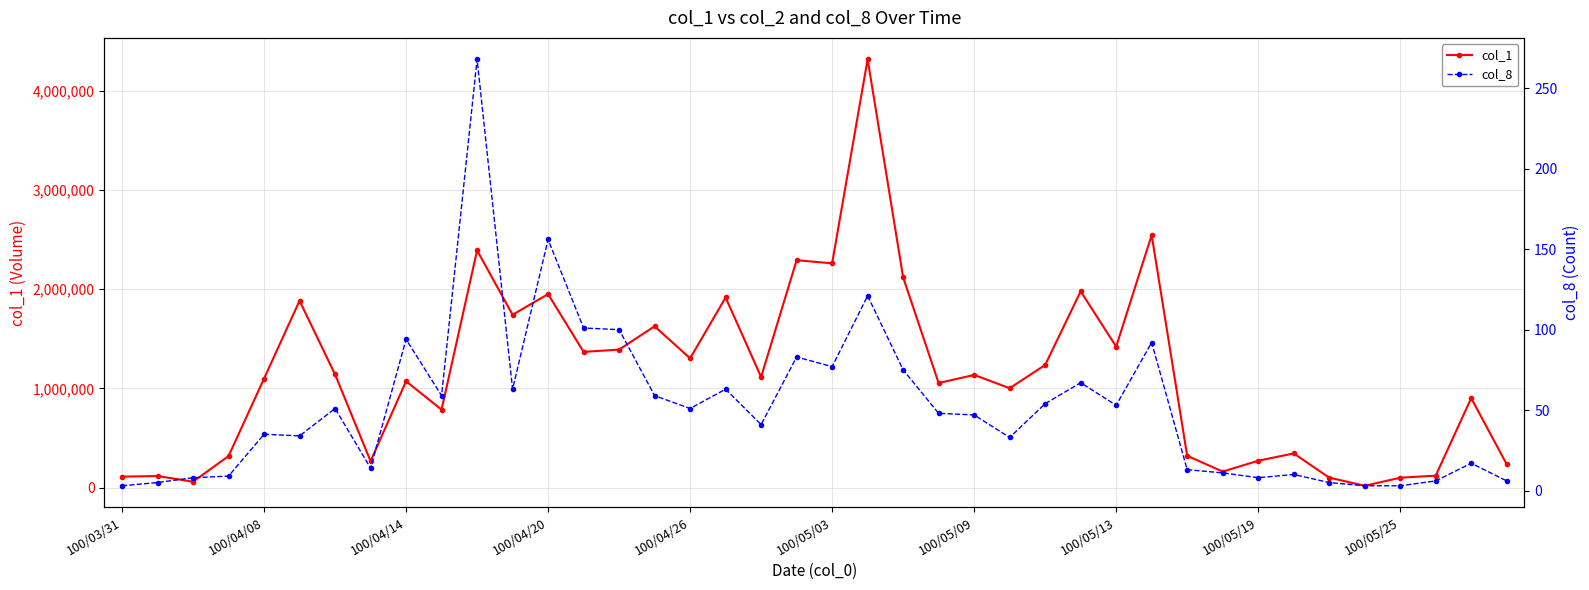

At which category does the chart reach its minimum across all series?

100/03/31